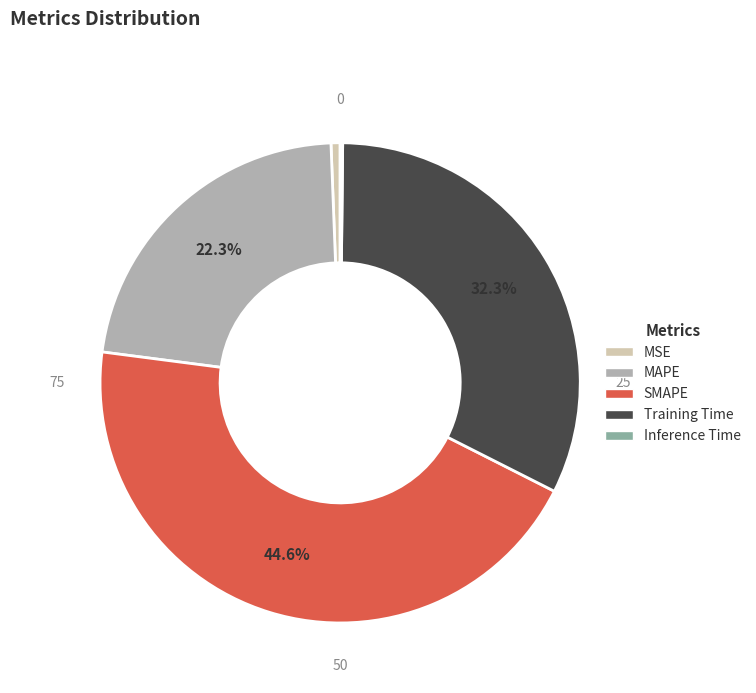

How much of the chart is everything except MAPE?

77.7%